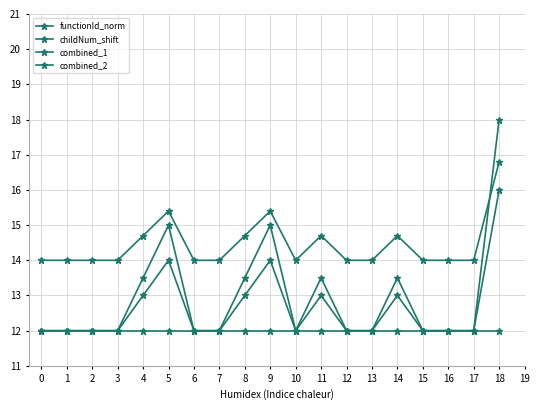

What is the total value across all series at 3?

50.0